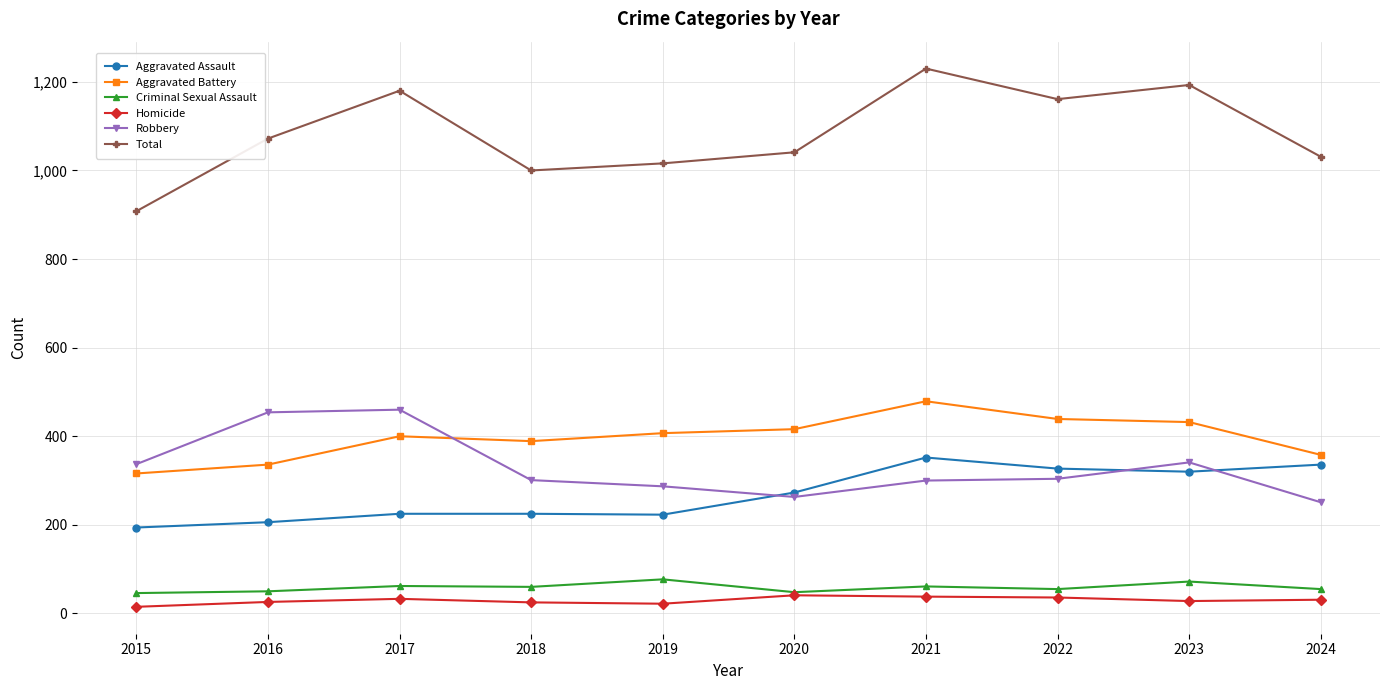

What is the value of the Homicide point at the 4th from the left?

25